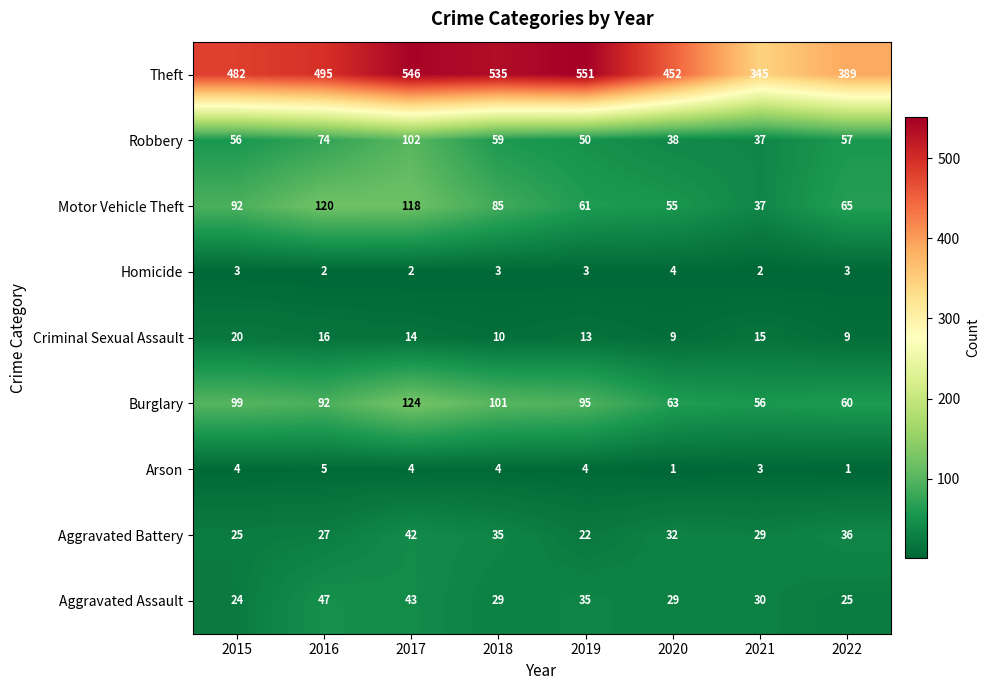

What is the minimum value for Aggravated Assault?

24